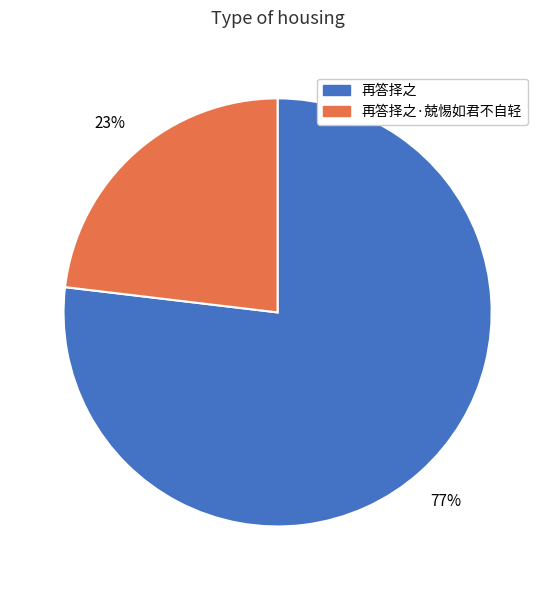

Is there a majority slice in this chart?

Yes